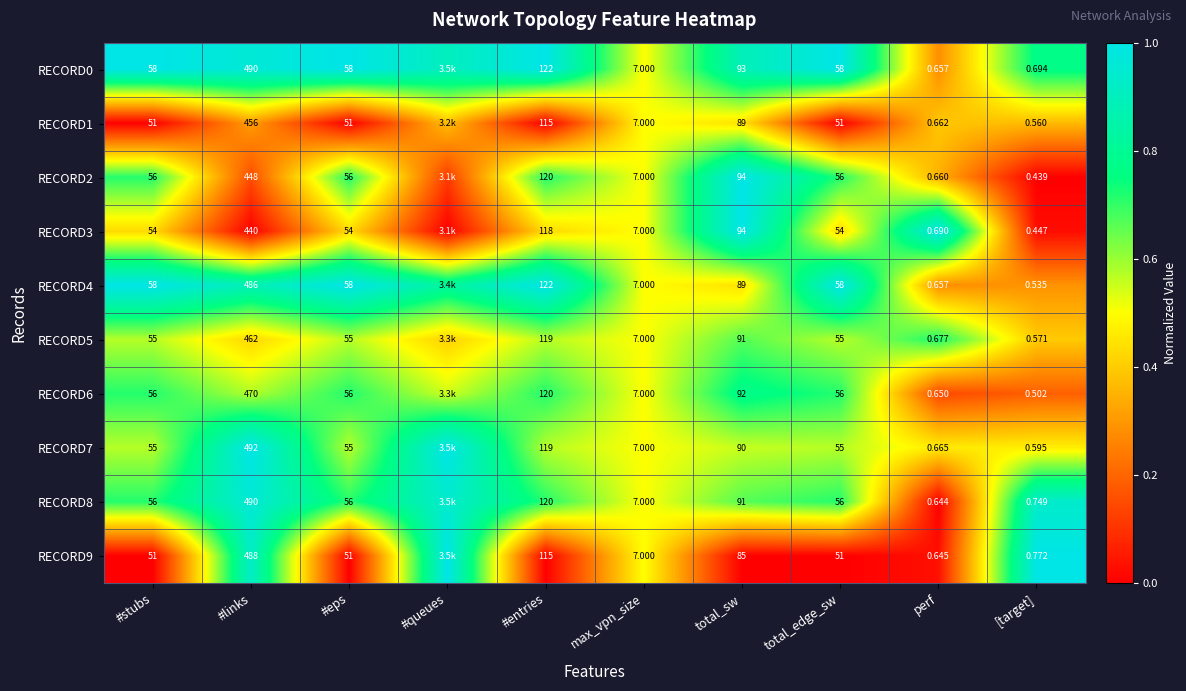

Is the value of RECORD5 at [target] greater than the value of RECORD6 at #links?

No